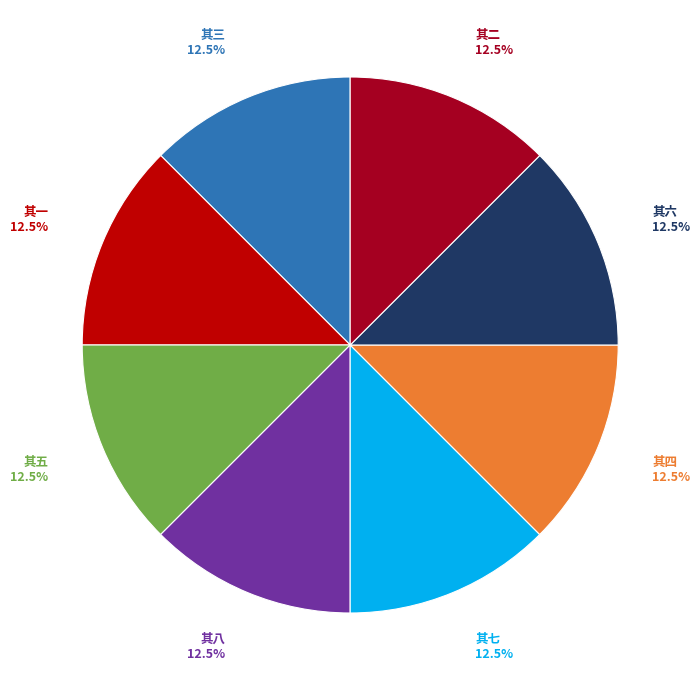

Is there a majority slice in this chart?

No